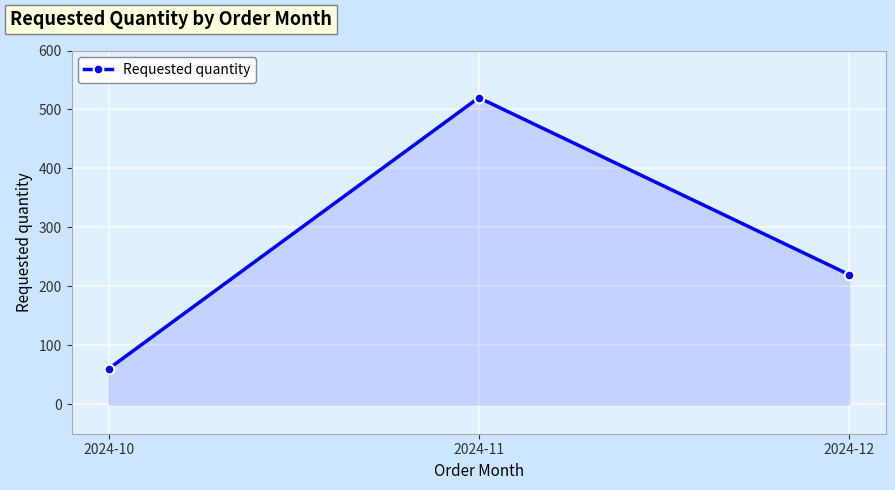

List the labels in order of value, smallest first.

2024-10, 2024-12, 2024-11